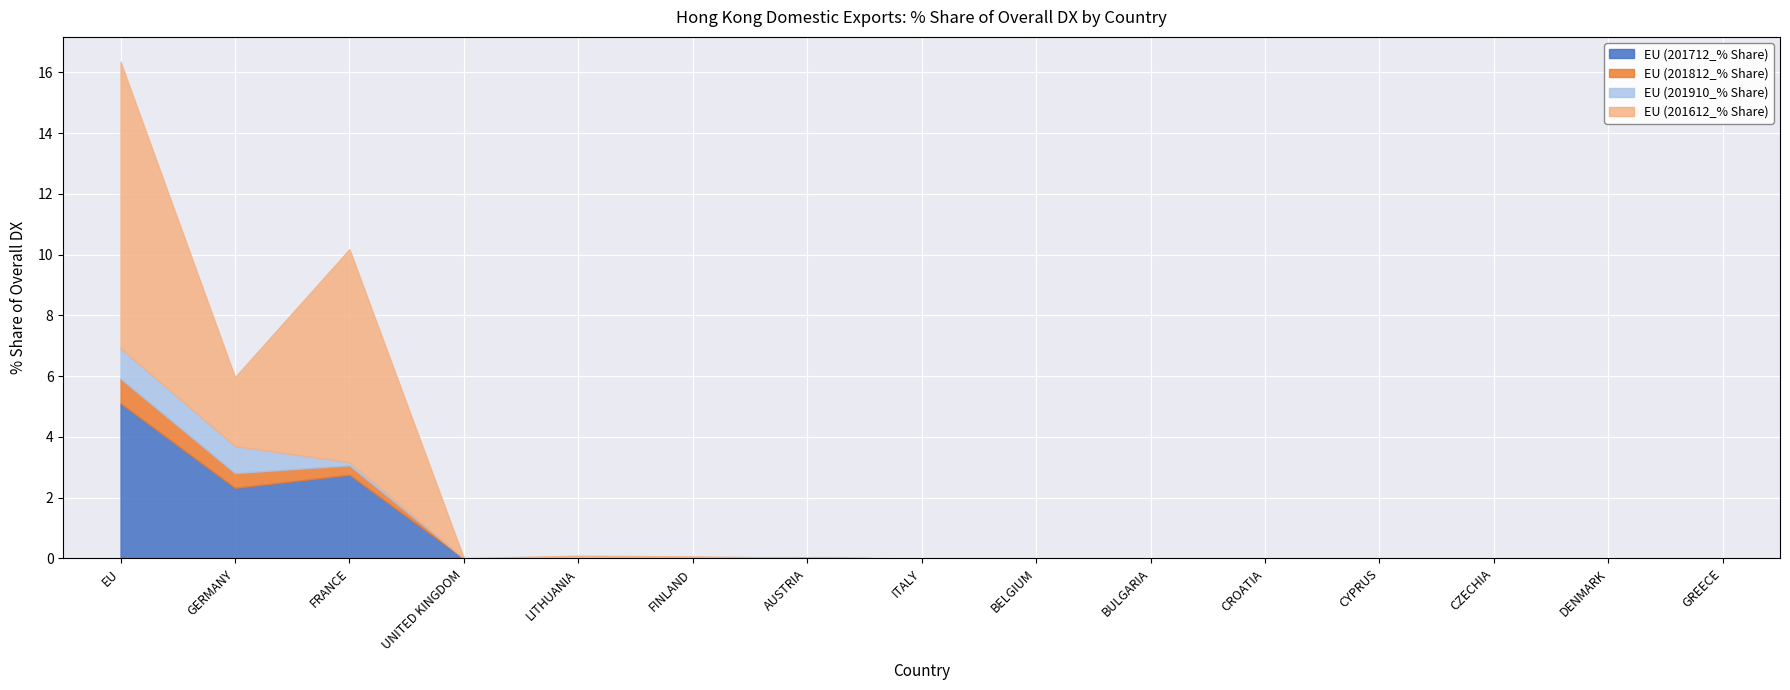

Is it true that EU (201910_% Share) equals 0.0 at LITHUANIA?

True